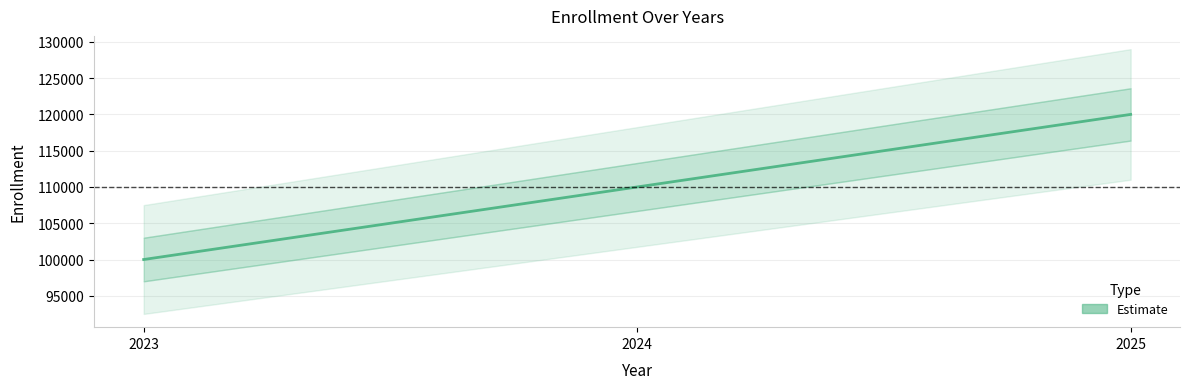

What is the change in value from 2023 to 2024?

+10000